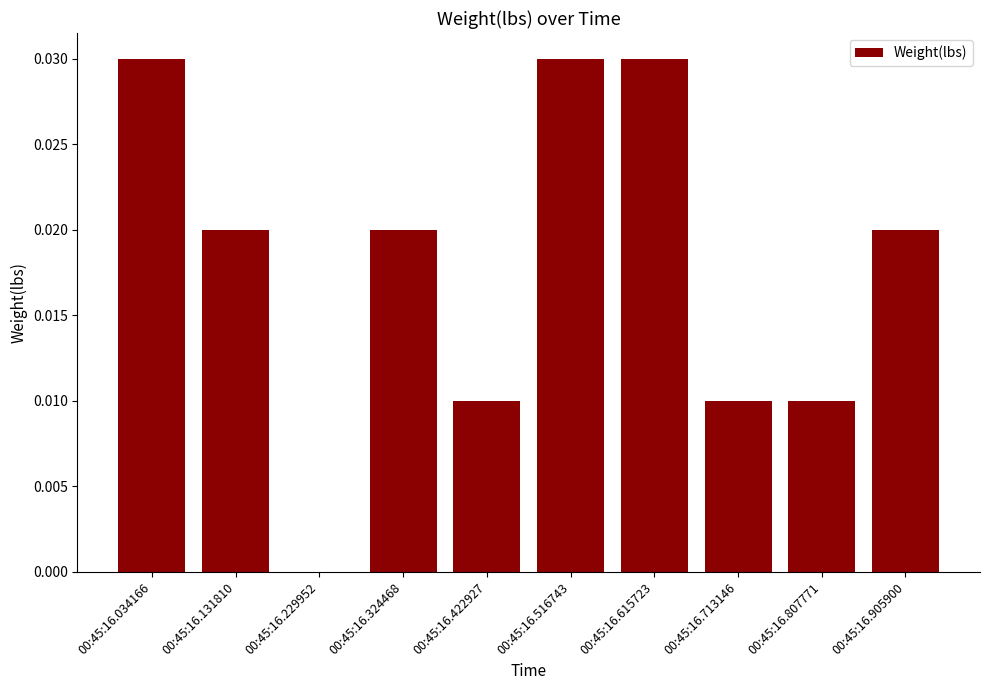

Between 00:45:16.713146 and 00:45:16.905900, which is larger?

00:45:16.905900